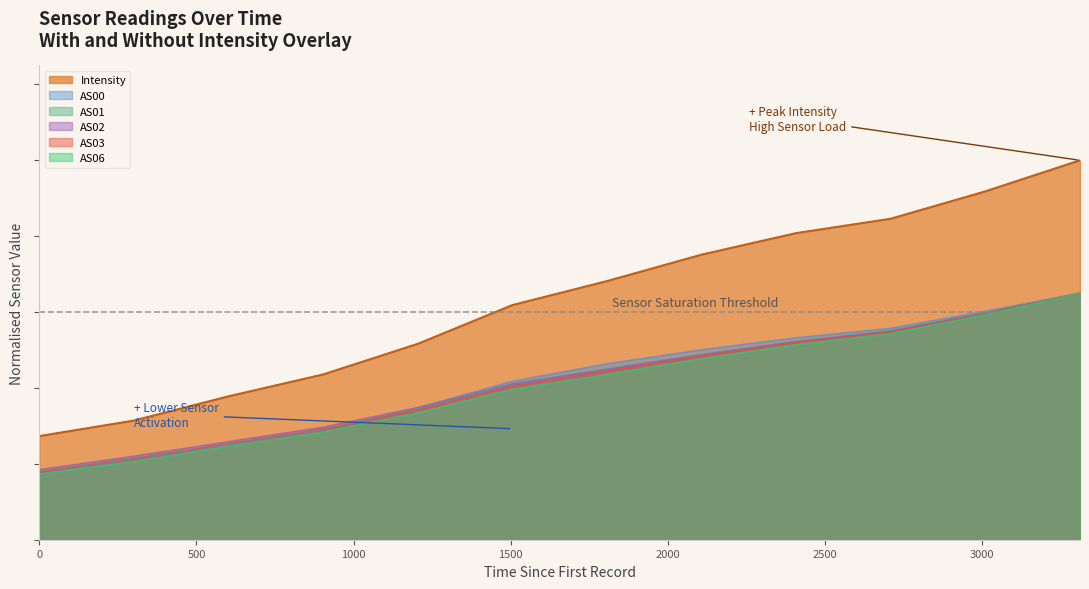

Which series has the largest range (max minus min)?

Intensity